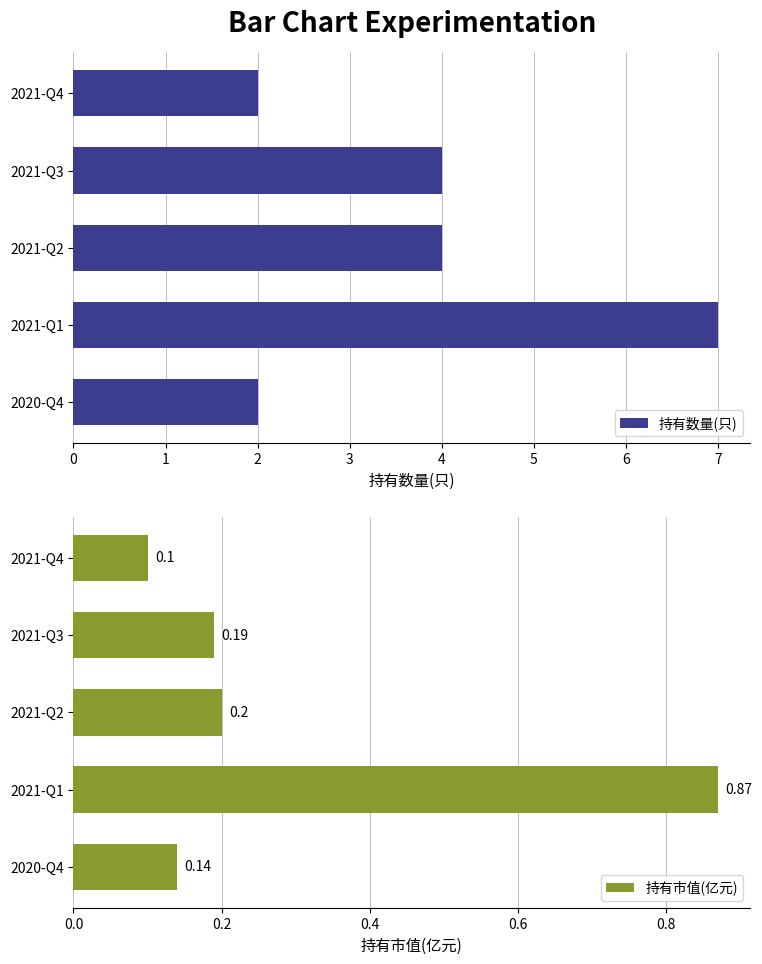

What is the sum of all 持有市值(亿元) values?

1.5